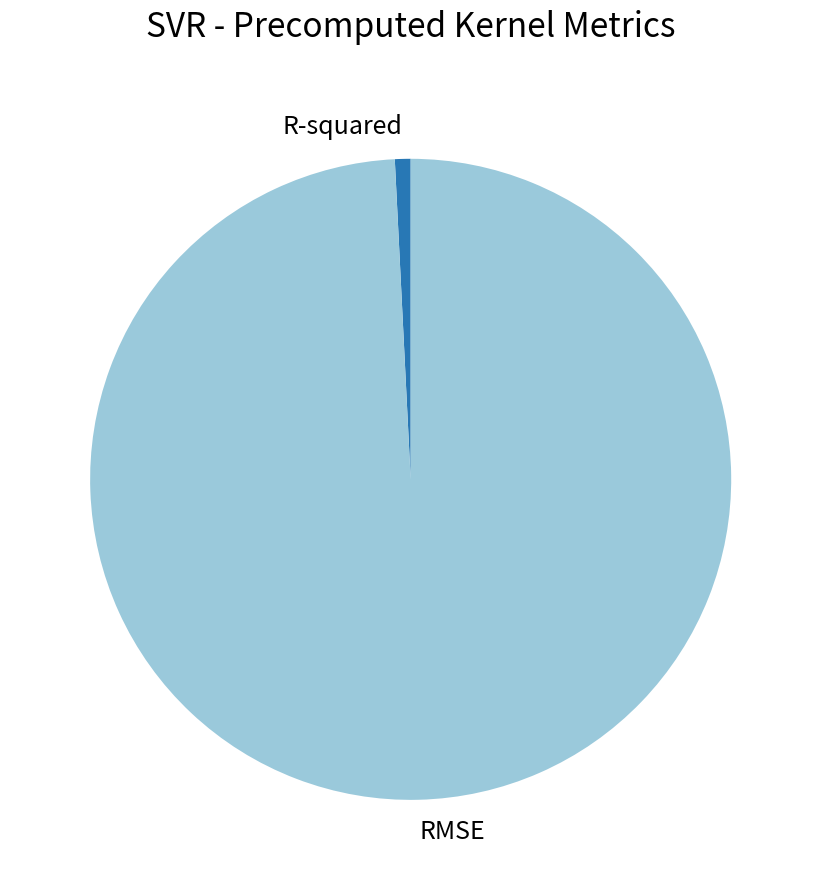

Rank the categories by value from lowest to highest.

R-squared, RMSE